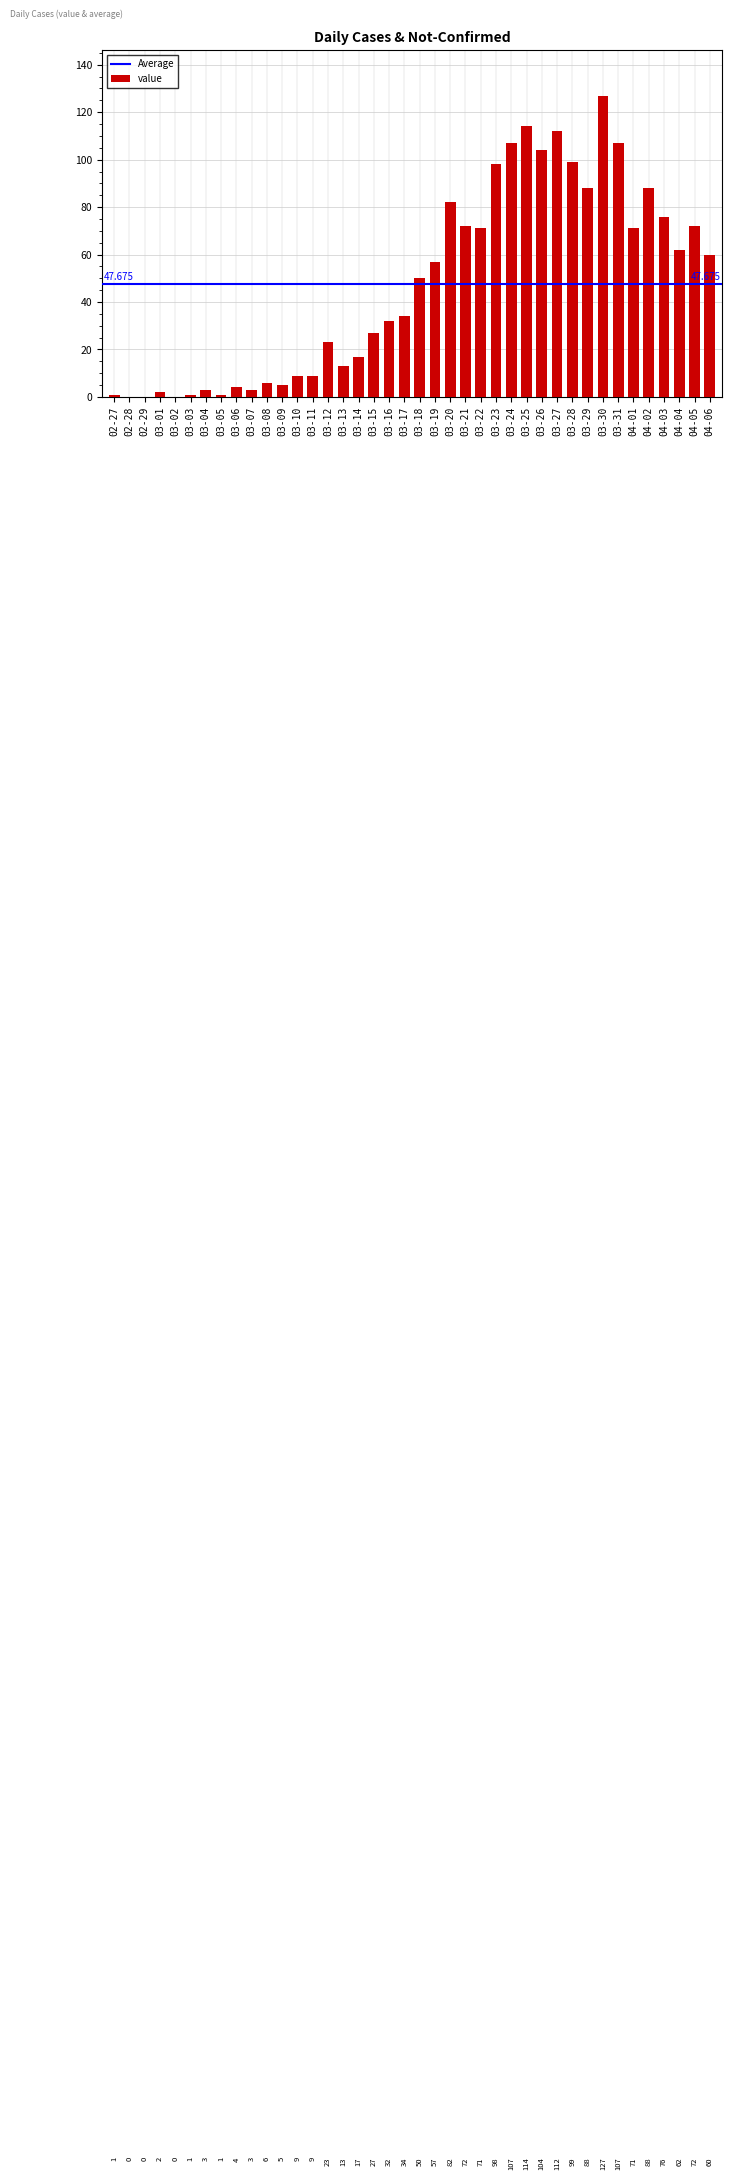

What is the difference between the second highest and minimum values?

114